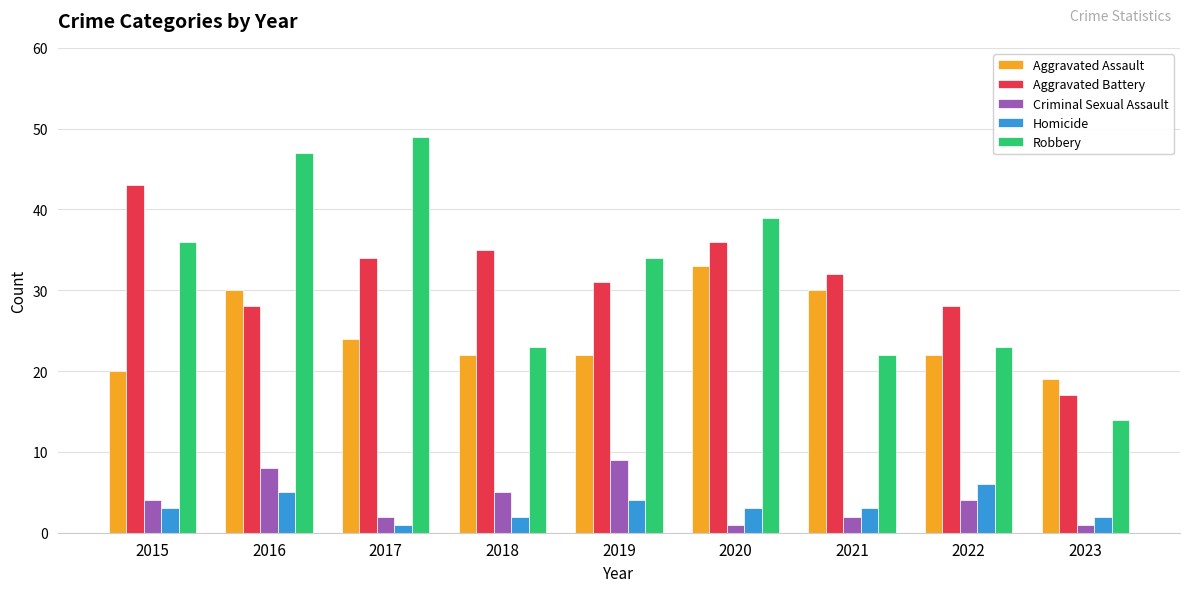

Rank the series by their maximum value, from lowest to highest.

Homicide, Criminal Sexual Assault, Aggravated Assault, Aggravated Battery, Robbery